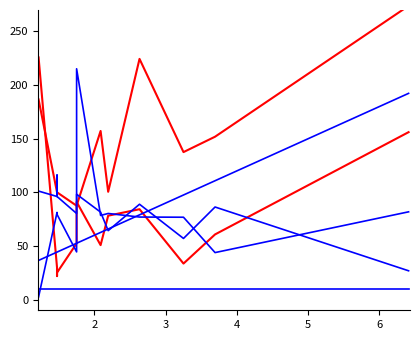

The loss series shows 144.0 at 11. True or false?

False